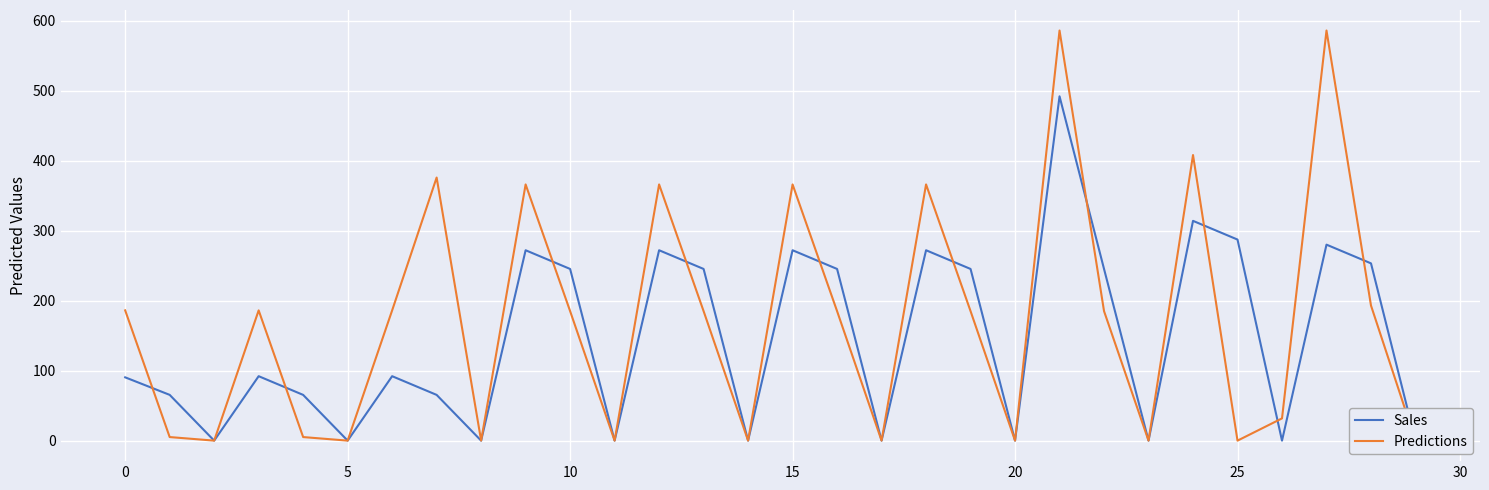

Which series ends up on top after the final intersection of Sales and Predictions?

Sales